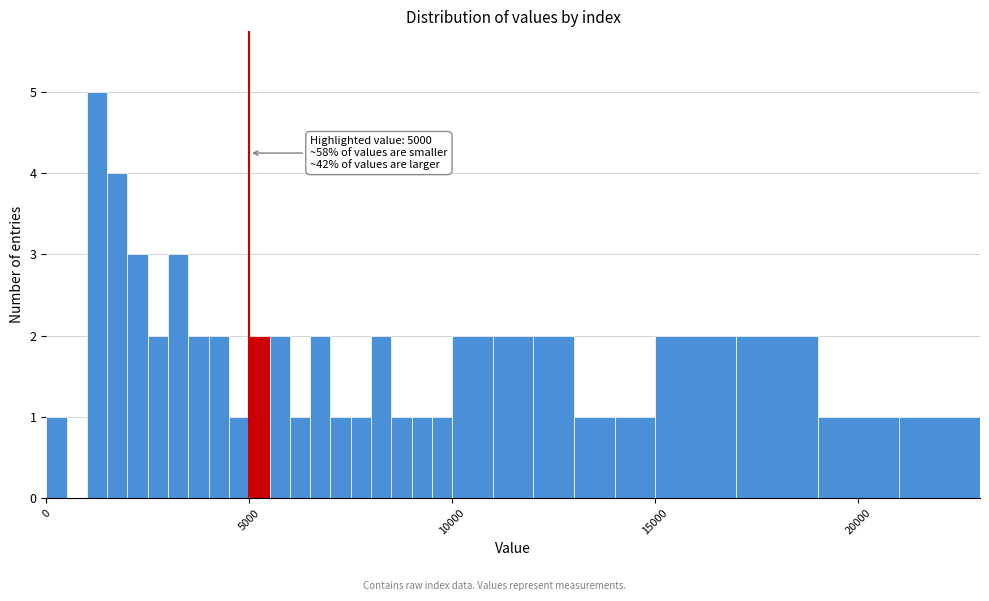

Around what value on the x-axis is the tallest bar? Give the approximate position of its centre, as read against the axis.

1500